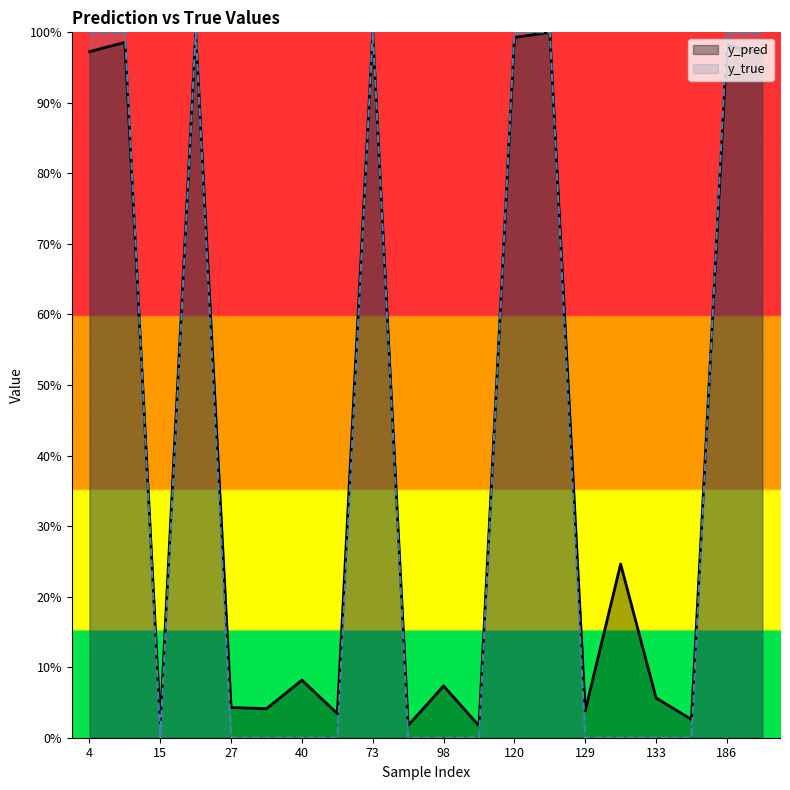

Rank the series by their average value, from highest to lowest.

y_pred, y_true